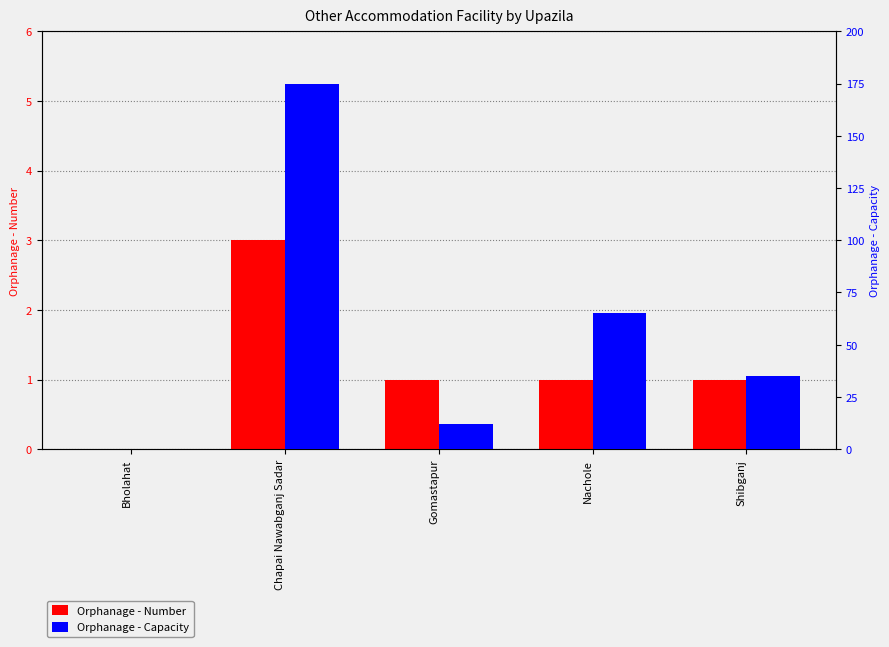

Rank the categories by Orphanage - Capacity value from lowest to highest.

Bholahat, Gomastapur, Shibganj, Nachole, Chapai Nawabganj Sadar